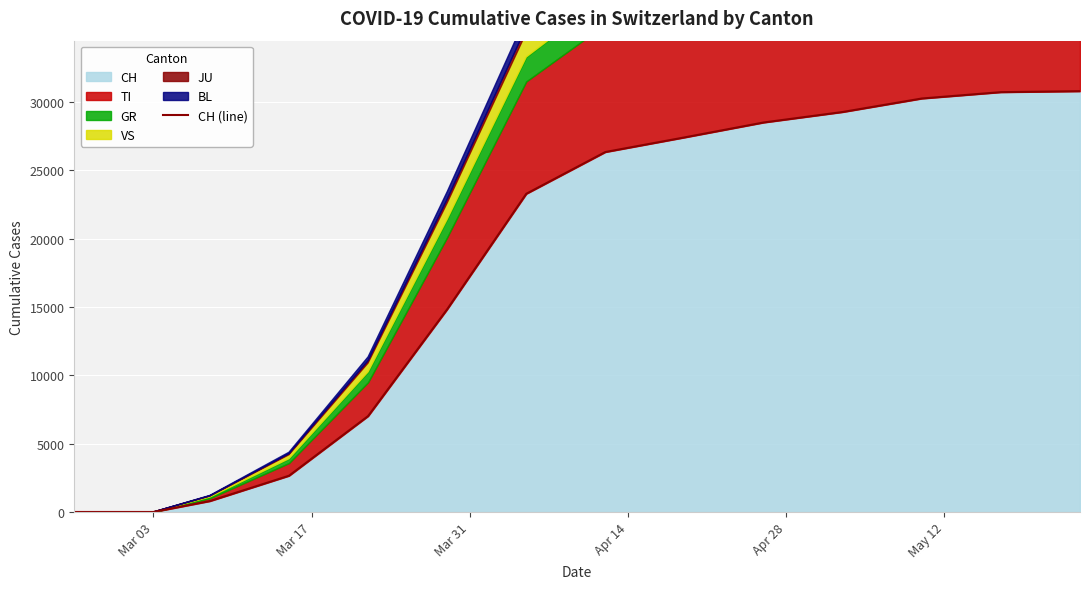

Reading left to right, transcribe all the data shown in this chart.

0	0	0	0	0	0	0	0	798	2650	7014	14829	23280	26336	27404	28496	29264	30251	30716	30788